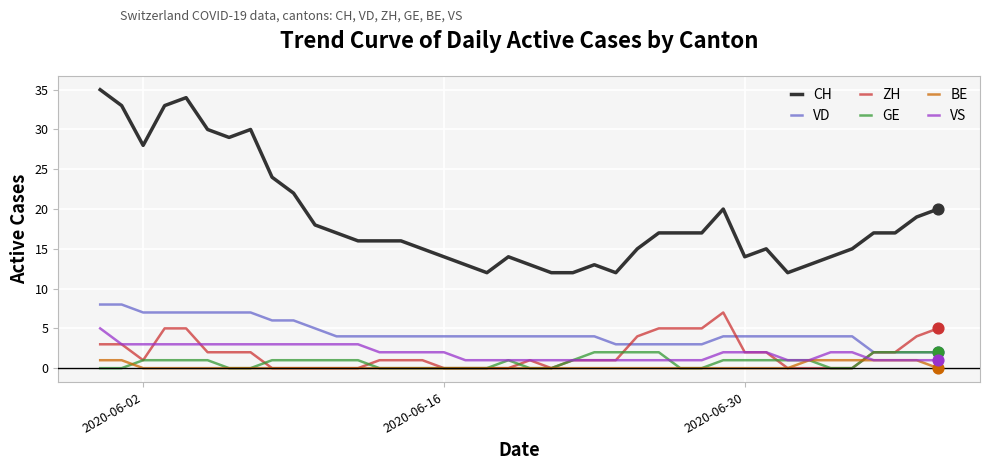

At how many categories does at least one series exceed 6?

40